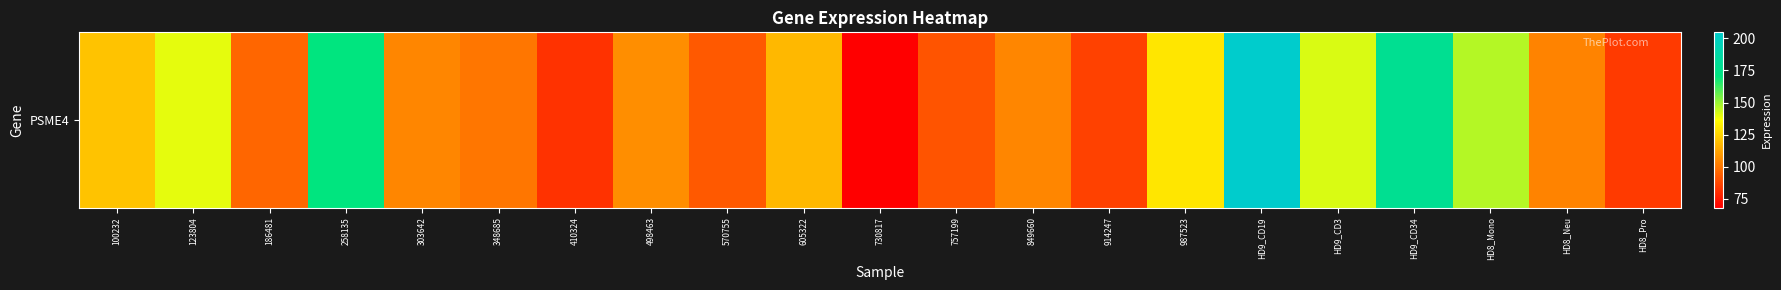

At which label does the data first exceed 104?

100232